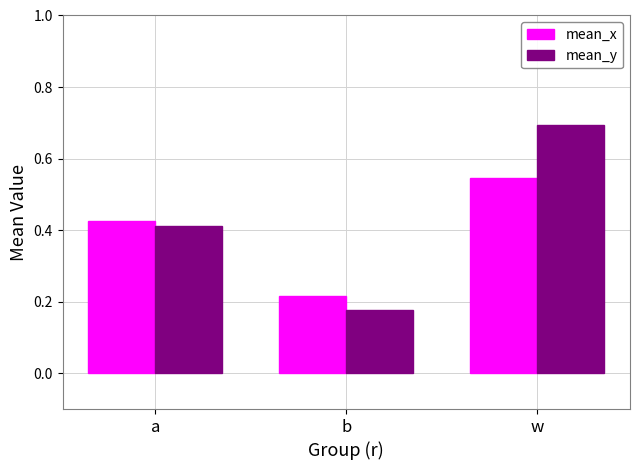

What is the sum of all mean_x values?

1.2